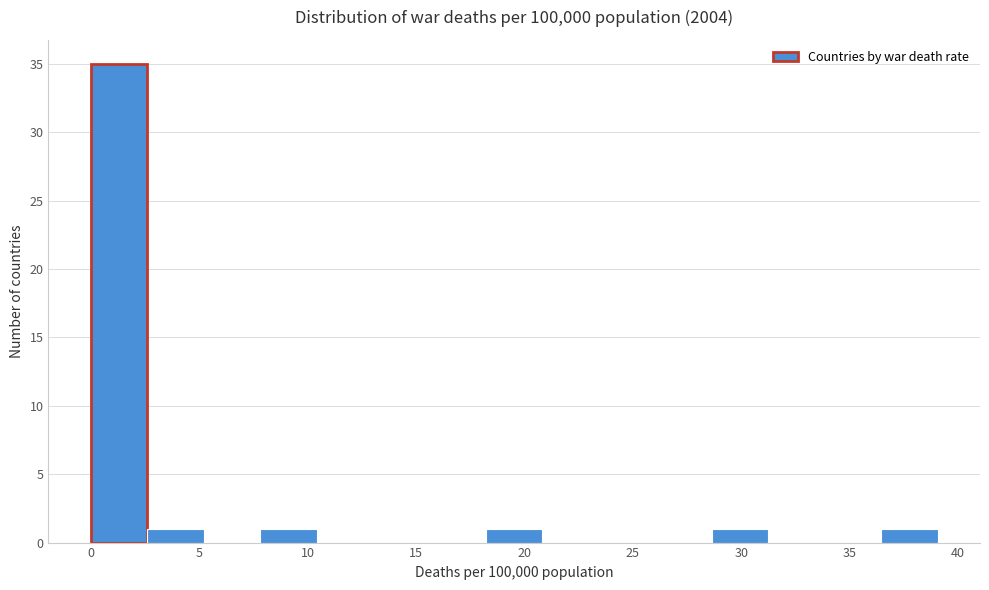

What is the height of the bar covering 36.5 to 39.0 on the x-axis? Neither the bar edges nor the heights are printed on the chart, so give them approximately, as read against the axes.

1